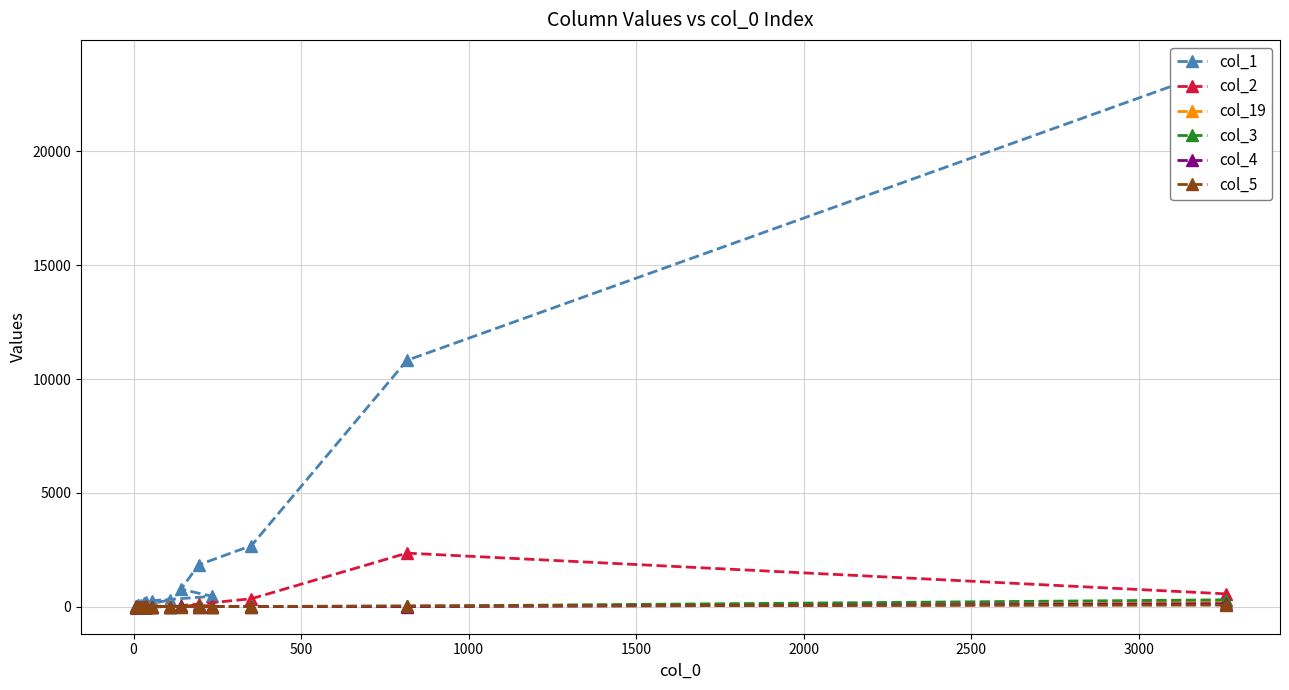

Which series has the widest spread of values?

col_1